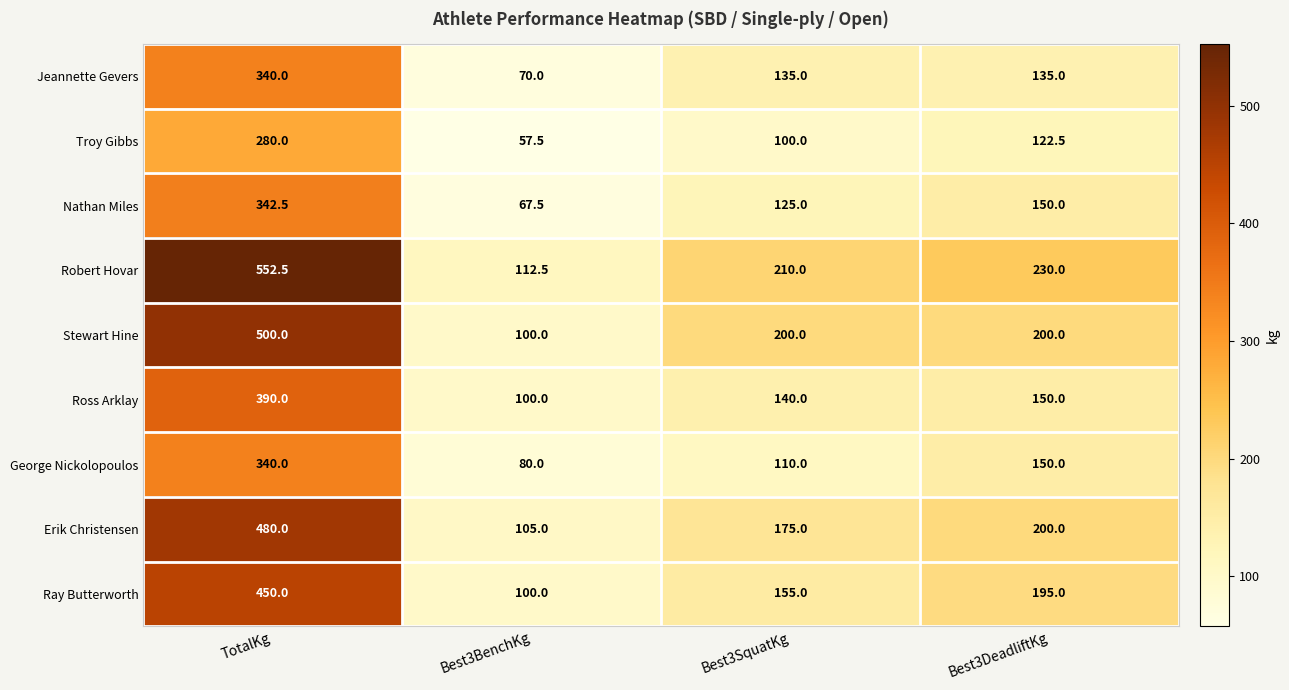

List the labels in order of Erik Christensen value, largest first.

TotalKg, Best3DeadliftKg, Best3SquatKg, Best3BenchKg